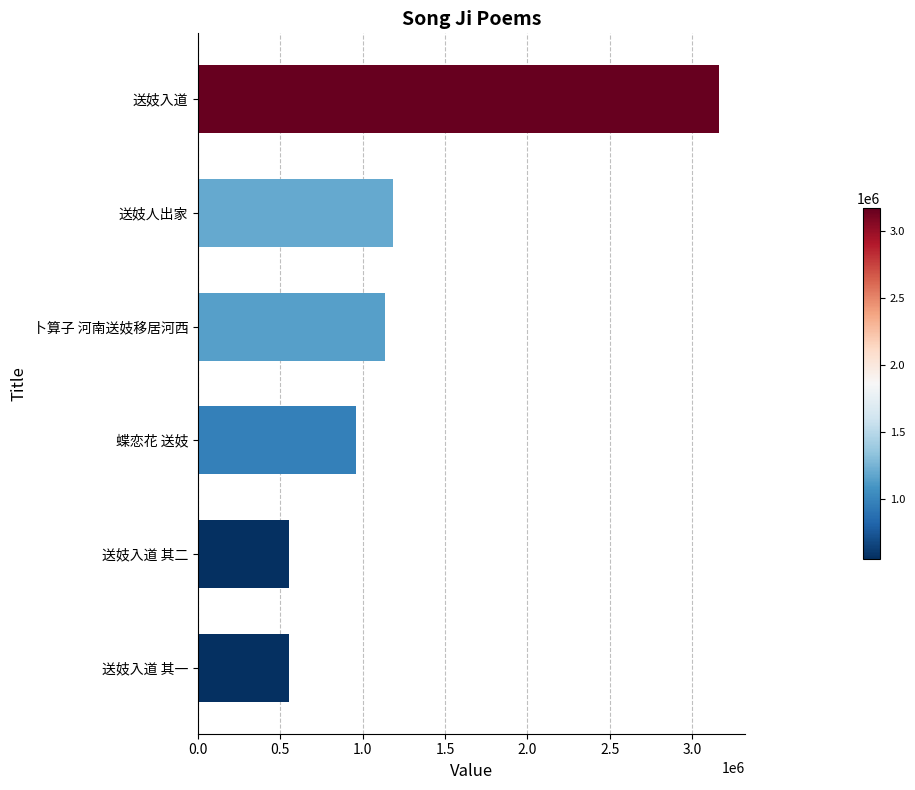

True or false: the data shows 551019 at 送妓入道 其一.

True